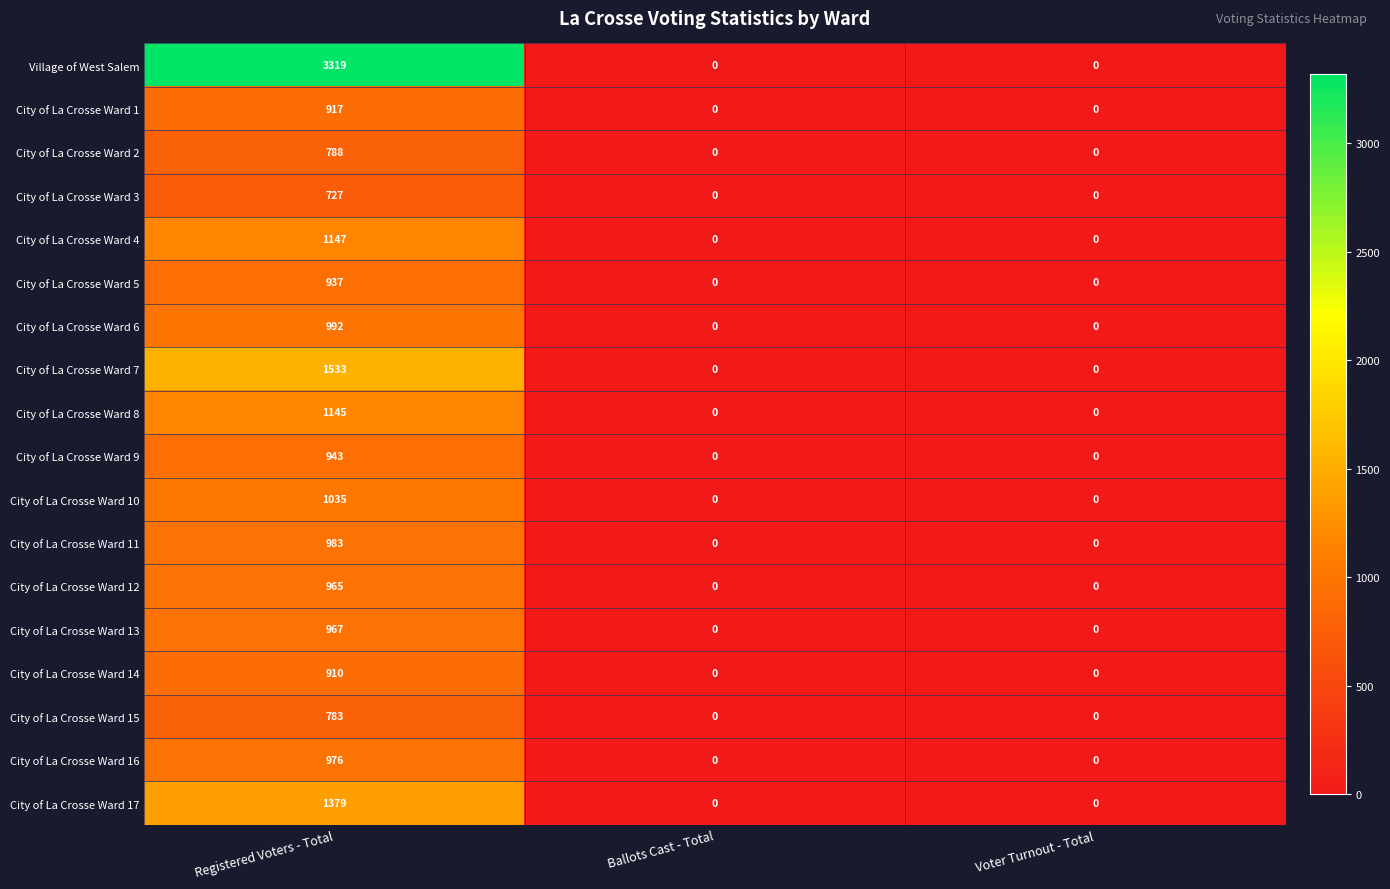

At which category is the sum across all series the highest?

Registered Voters - Total